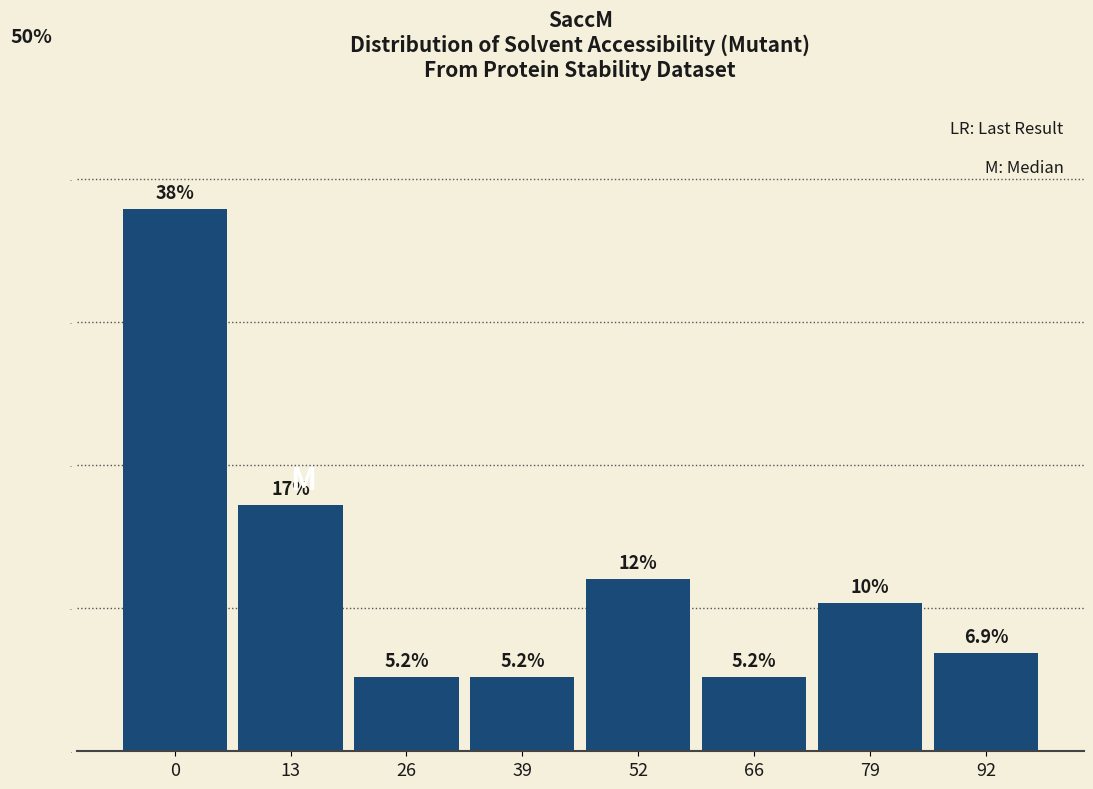

Reading right to left, extract all data points from this chart.

92=6.9	79=10.3	66=5.2	52=12.1	39=5.2	26=5.2	13=17.2	0=37.9